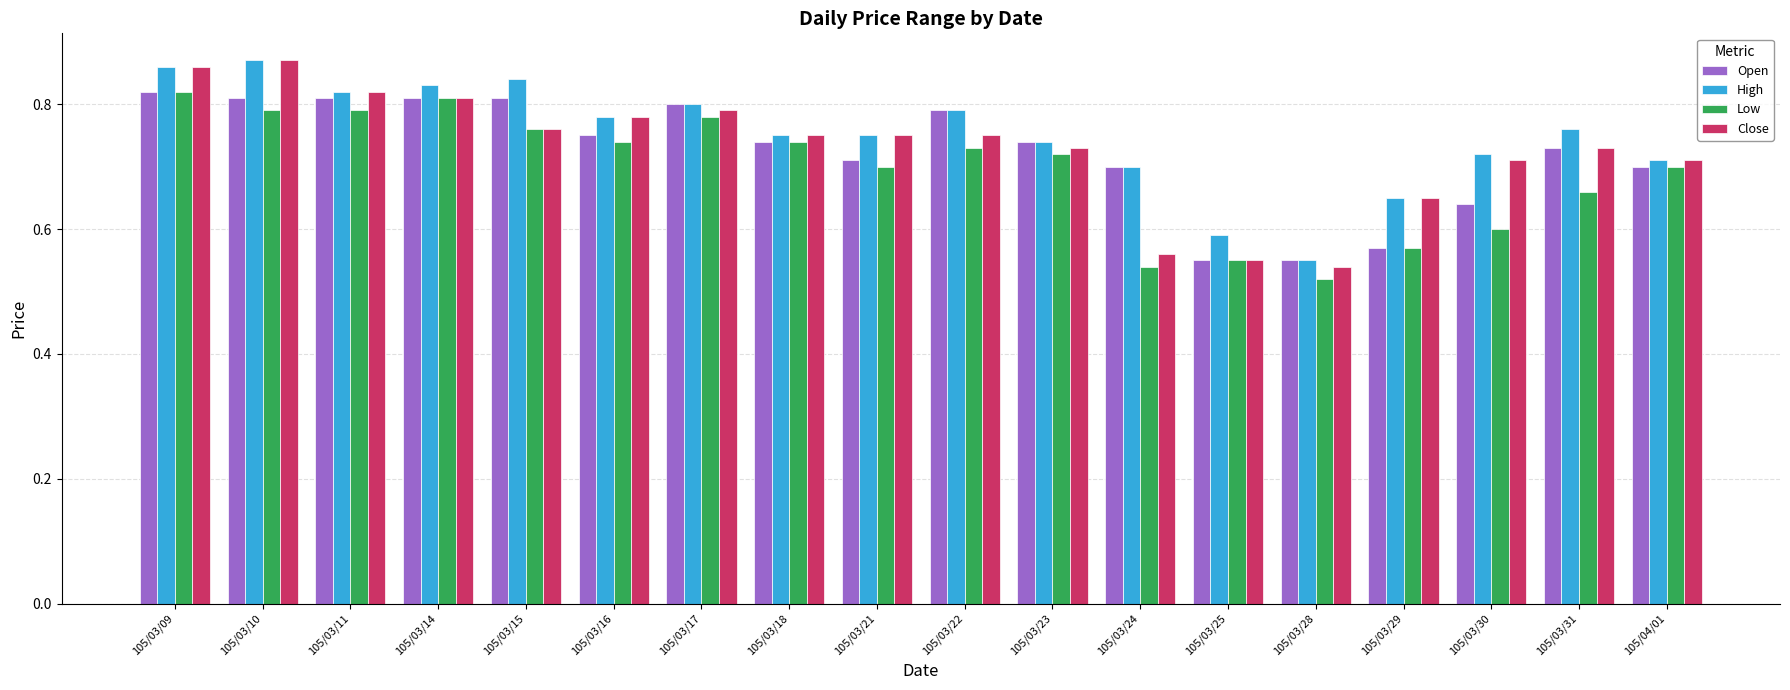

What is the difference between the second highest and minimum values in the Close series?

0.3